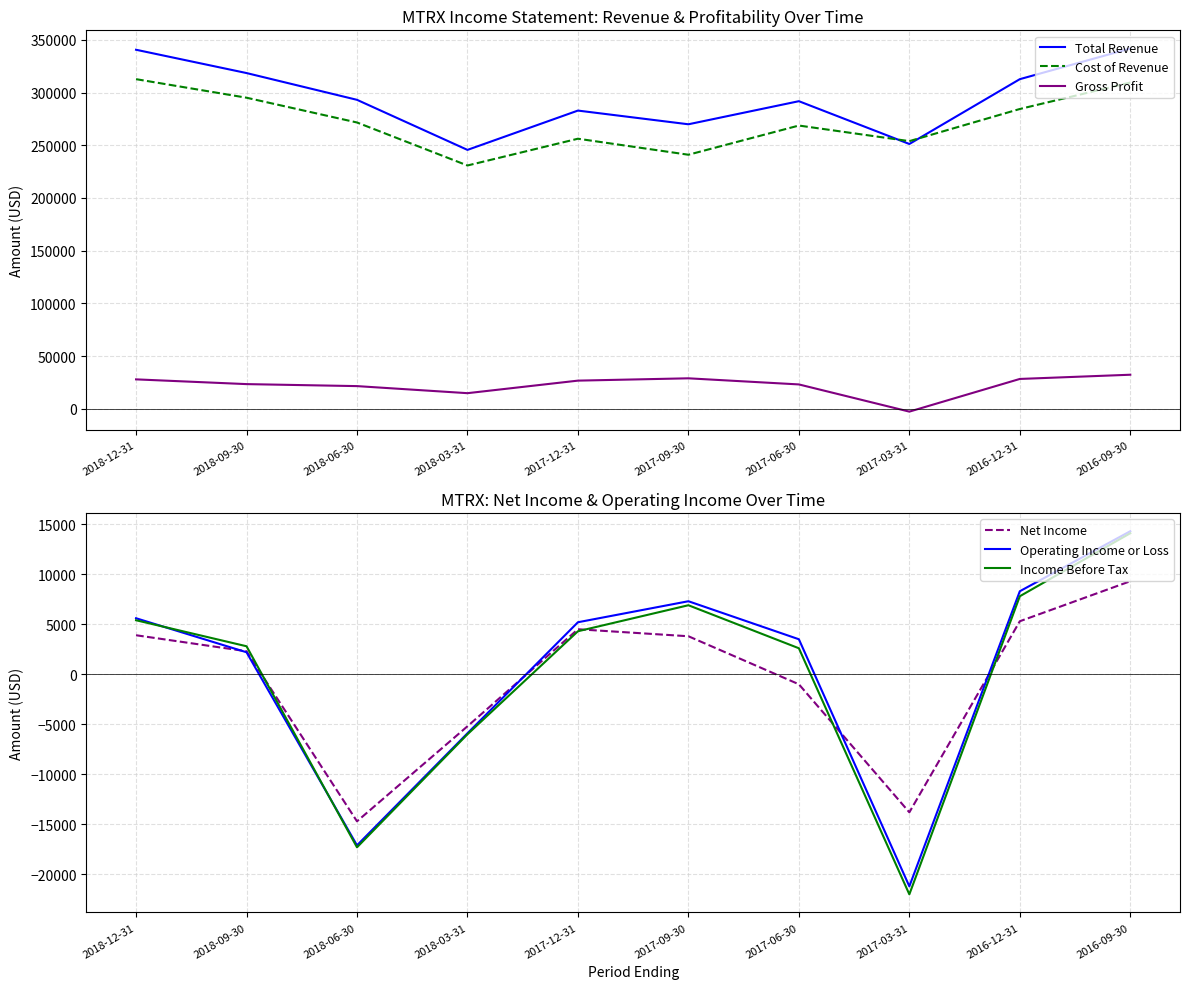

Between 2017-03-31 and 2016-12-31, which series saw the biggest shift?

Total Revenue